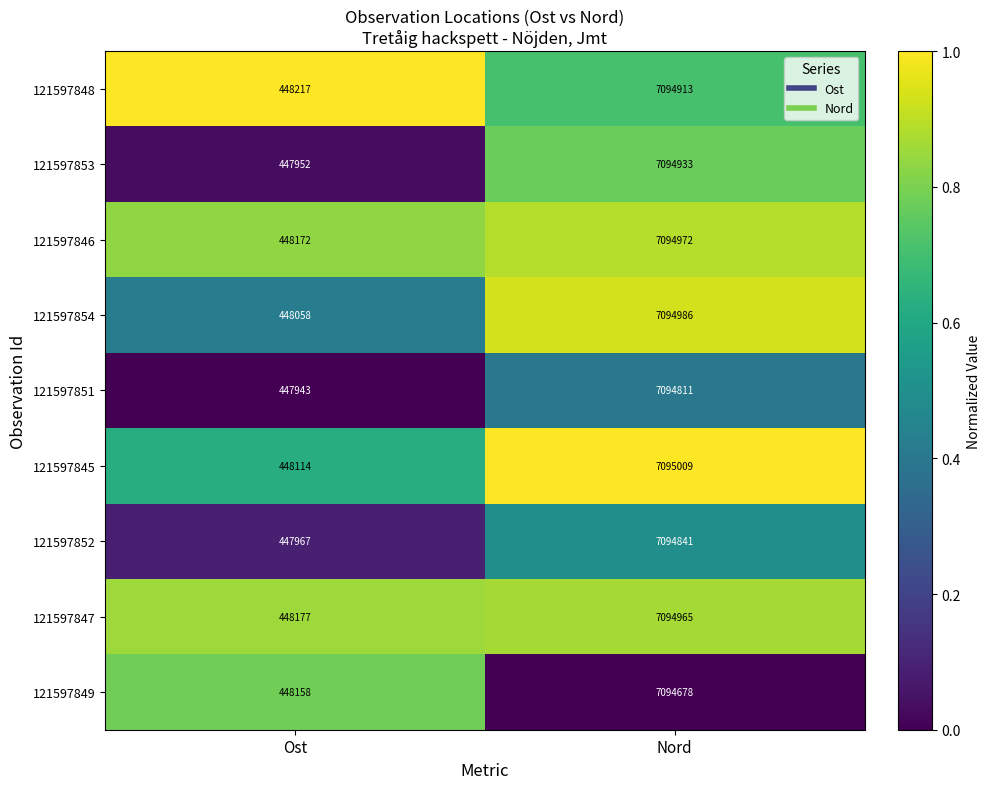

Which series has the largest total across all categories?

121597846